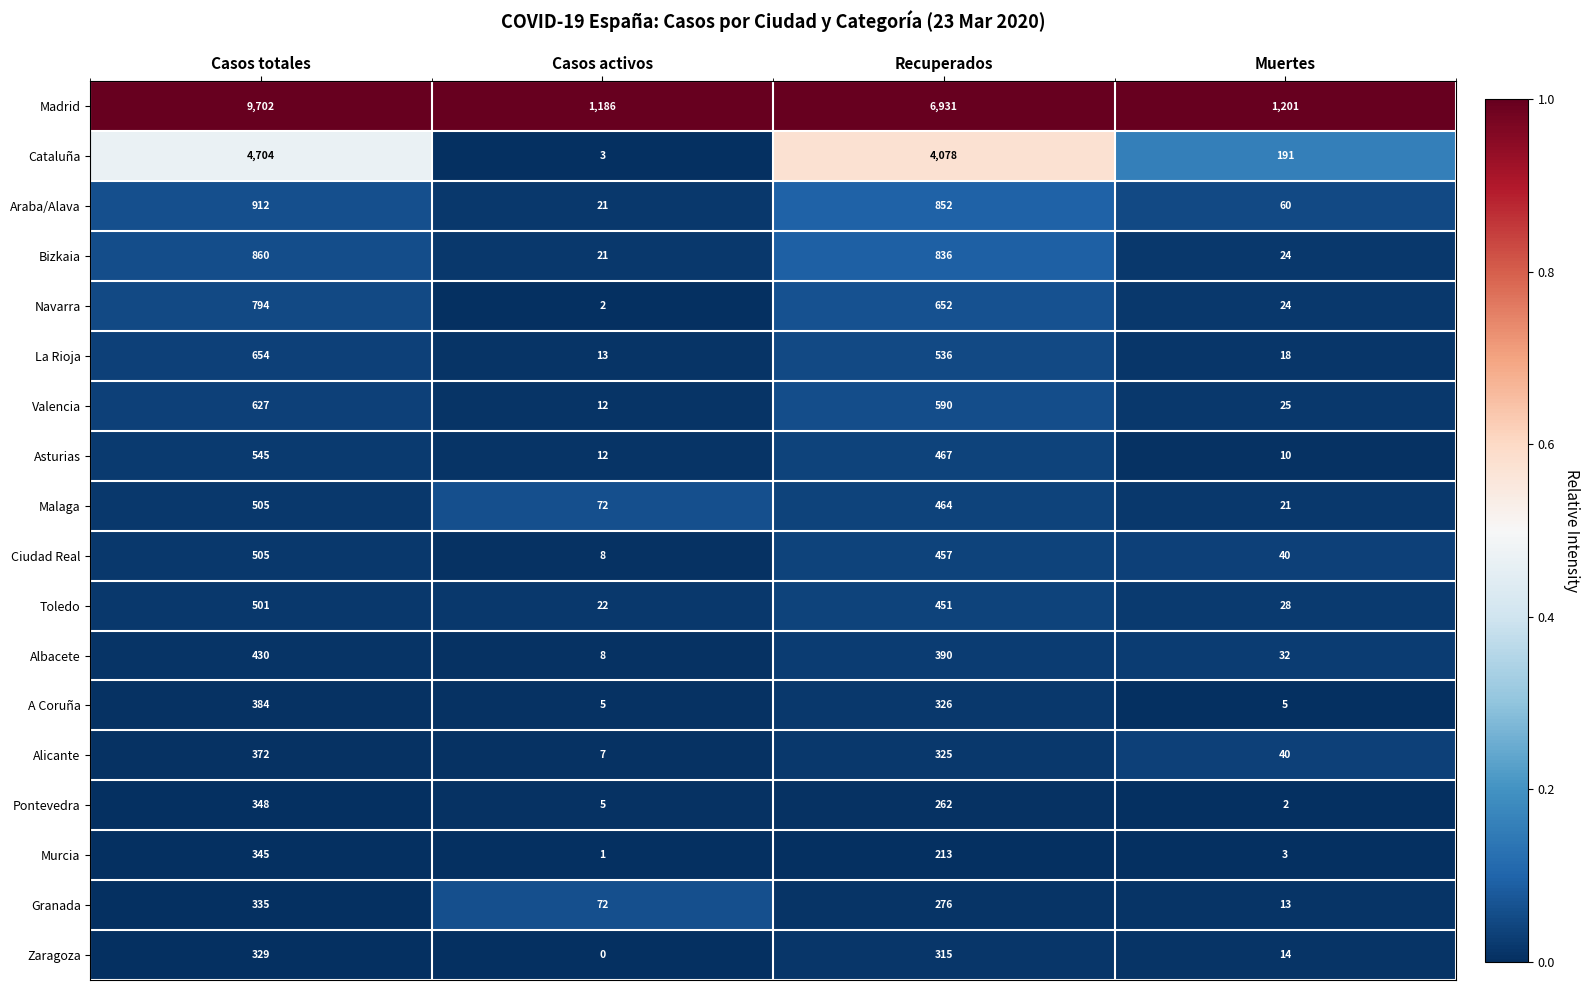

Which series has the largest range (max minus min)?

Madrid